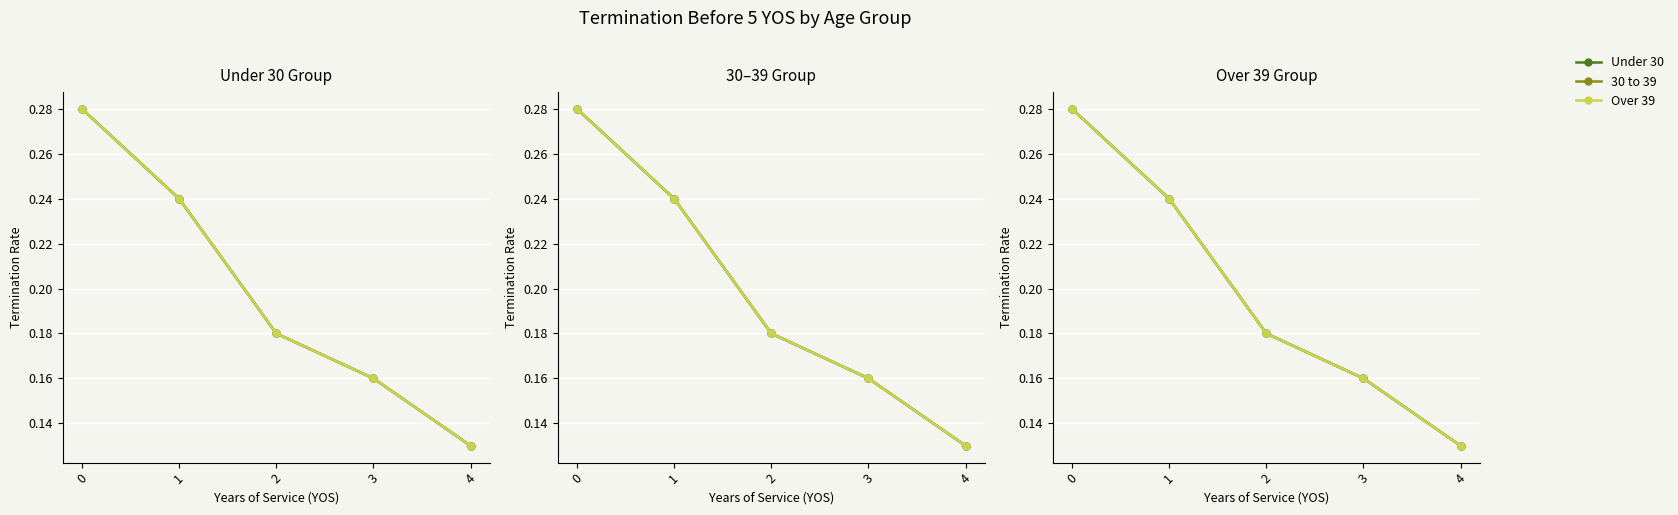

Reading right to left, what are all the values shown in this chart?

Under 30: 4=0.1	3=0.2	2=0.2	1=0.2	0=0.3
30 to 39: 4=0.1	3=0.2	2=0.2	1=0.2	0=0.3
Over 39: 4=0.1	3=0.2	2=0.2	1=0.2	0=0.3